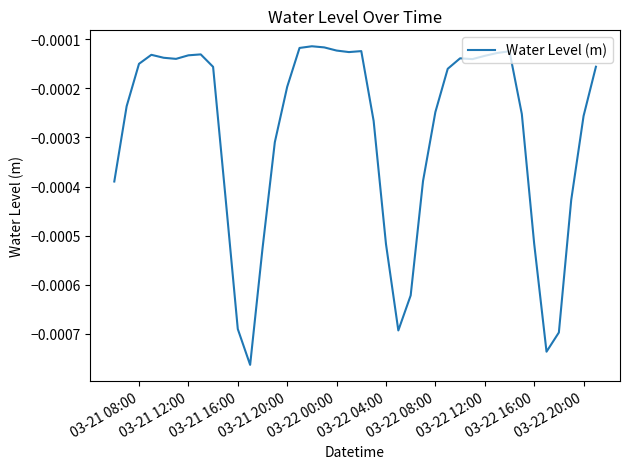

Is this an area chart (filled region under the line)?

No